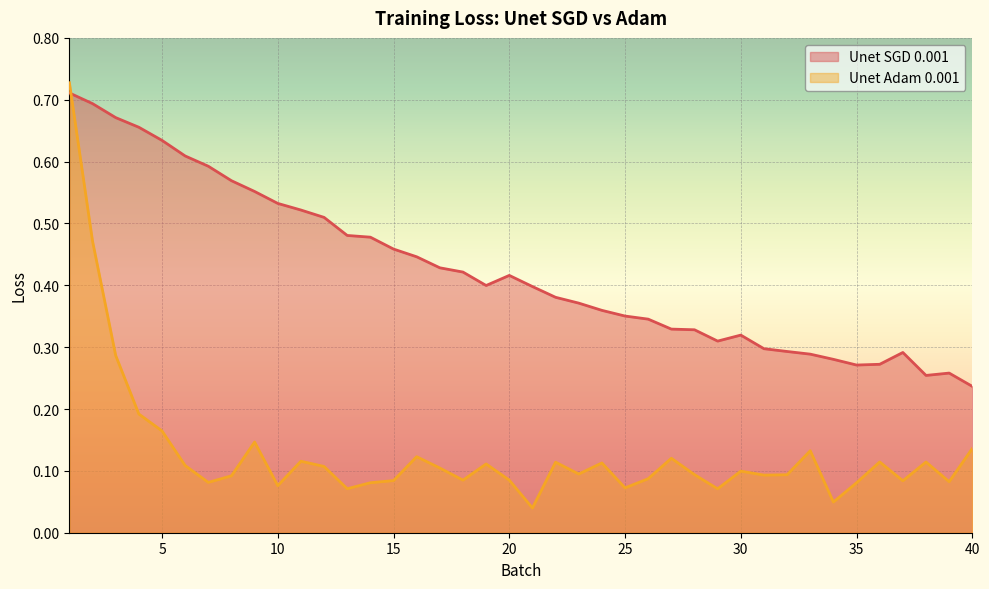

Reading left to right, extract all data points from this chart.

Unet SGD 0.001: 1=0.7	2=0.7	3=0.7	4=0.7	5=0.6	6=0.6	7=0.6	8=0.6	9=0.6	10=0.5	11=0.5	12=0.5	13=0.5	14=0.5	15=0.5	16=0.4	17=0.4	18=0.4	19=0.4	20=0.4	21=0.4	22=0.4	23=0.4	24=0.4	25=0.4	26=0.3	27=0.3	28=0.3	29=0.3	30=0.3	31=0.3	32=0.3	33=0.3	34=0.3	35=0.3	36=0.3	37=0.3	38=0.3	39=0.3	40=0.2
Unet Adam 0.001: 1=0.7	2=0.5	3=0.3	4=0.2	5=0.2	6=0.1	7=0.1	8=0.1	9=0.1	10=0.1	11=0.1	12=0.1	13=0.1	14=0.1	15=0.1	16=0.1	17=0.1	18=0.1	19=0.1	20=0.1	21=0.0	22=0.1	23=0.1	24=0.1	25=0.1	26=0.1	27=0.1	28=0.1	29=0.1	30=0.1	31=0.1	32=0.1	33=0.1	34=0.0	35=0.1	36=0.1	37=0.1	38=0.1	39=0.1	40=0.1